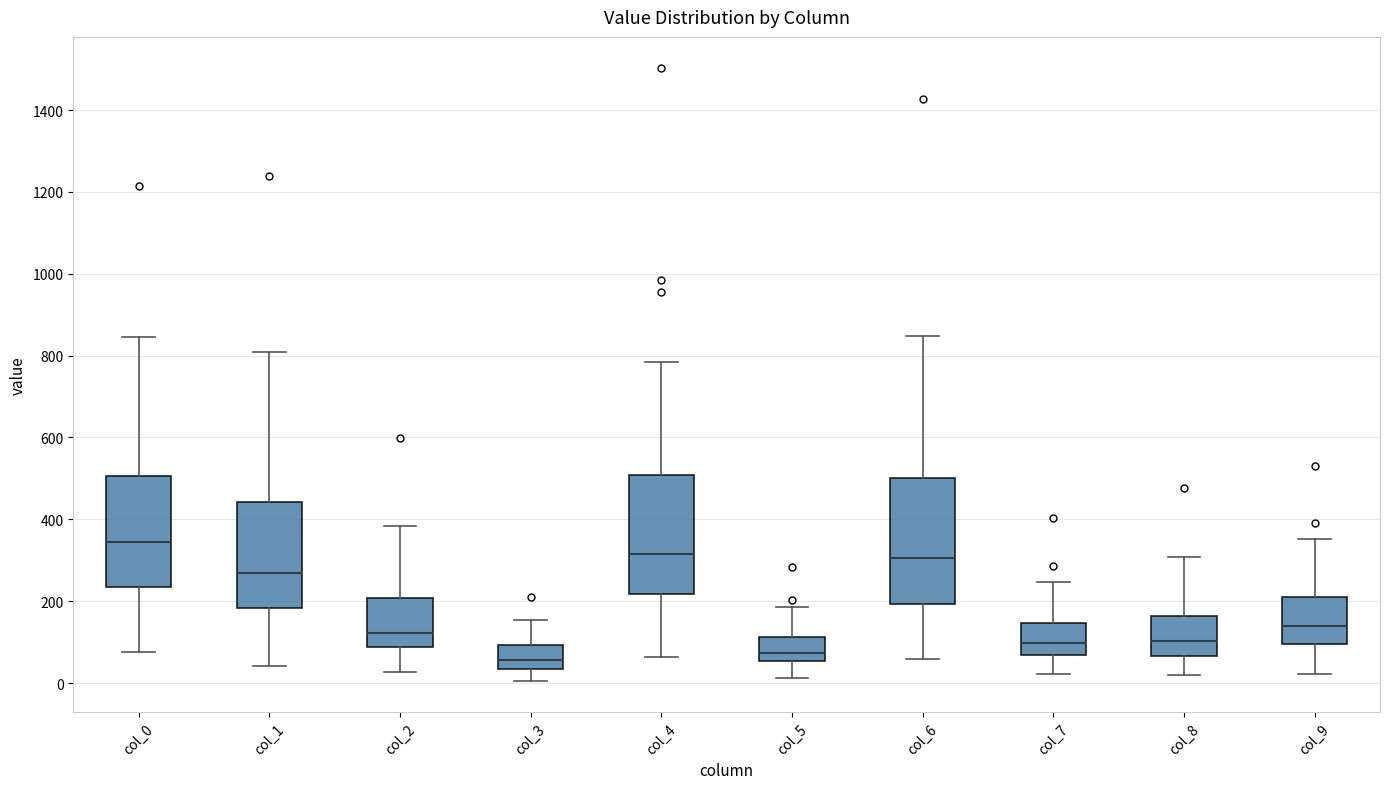

Reading left to right, read every box against the y-axis: the position of its median line, the range the box covers, and the ends of its whiskers. The values are not printed on the chart, so give them approximately, as read against the axis.

col_0: median 340, box 240 to 500, whiskers 80 to 840
col_1: median 280, box 180 to 440, whiskers 40 to 800
col_2: median 120, box 80 to 200, whiskers 20 to 380
col_3: median 60, box 40 to 100, whiskers 0 to 160
col_4: median 320, box 220 to 500, whiskers 60 to 780
col_5: median 80, box 60 to 120, whiskers 20 to 180
col_6: median 300, box 200 to 500, whiskers 60 to 840
col_7: median 100, box 60 to 140, whiskers 20 to 240
col_8: median 100, box 60 to 160, whiskers 20 to 300
col_9: median 140, box 100 to 220, whiskers 20 to 360